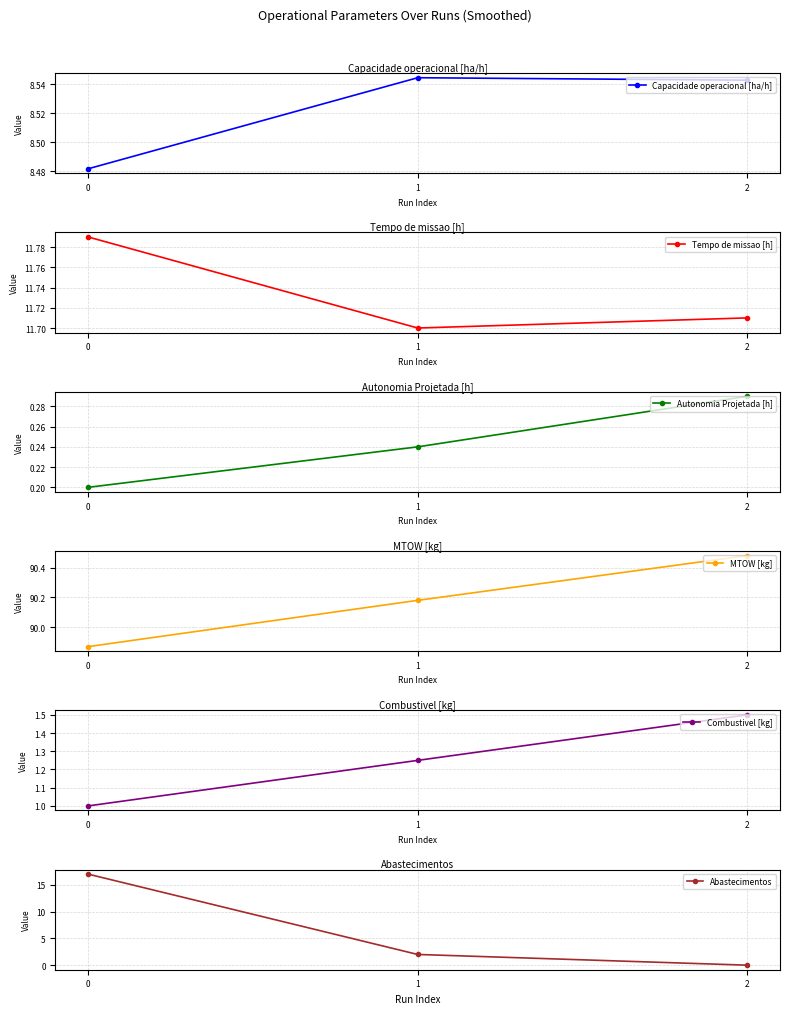

What is the total value across all series at 2?

112.5